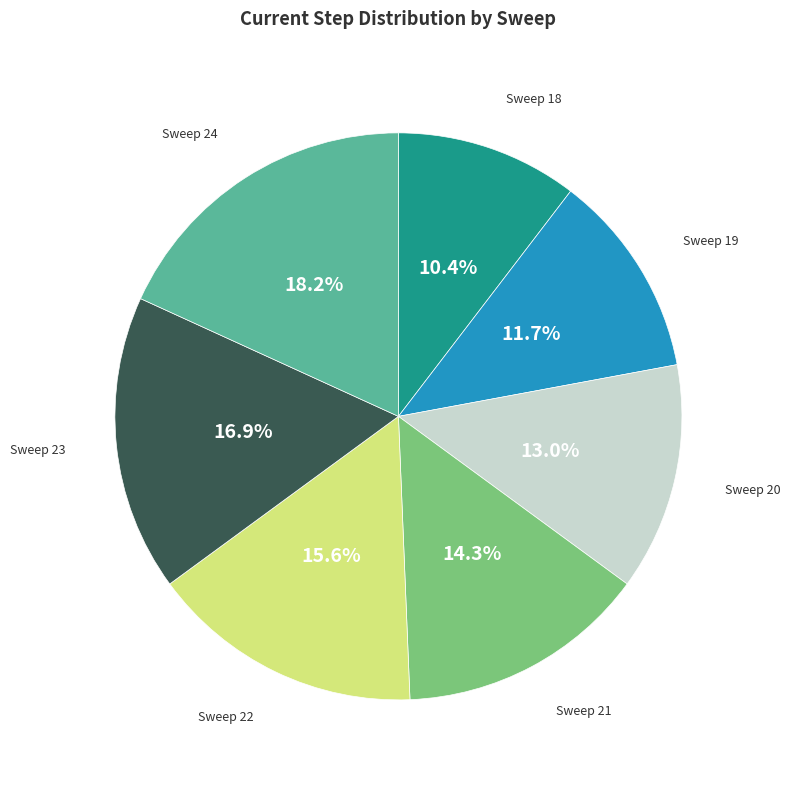

Does any single category account for the majority?

No